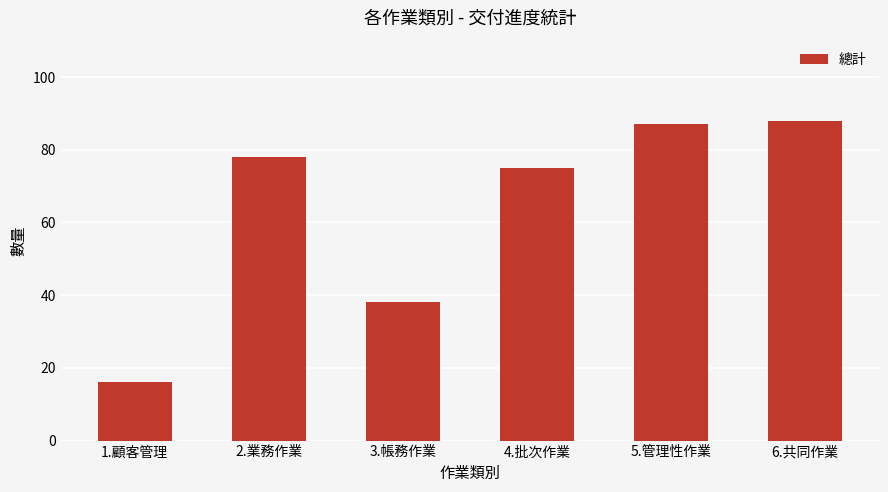

Rank the categories by value from highest to lowest.

6.共同作業, 5.管理性作業, 2.業務作業, 4.批次作業, 3.帳務作業, 1.顧客管理